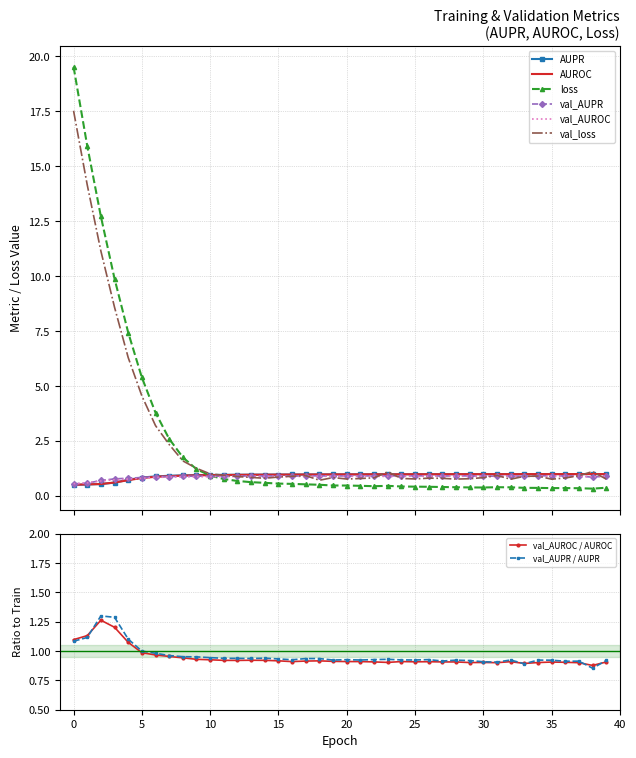

What is the total value across all series at 0?

39.2